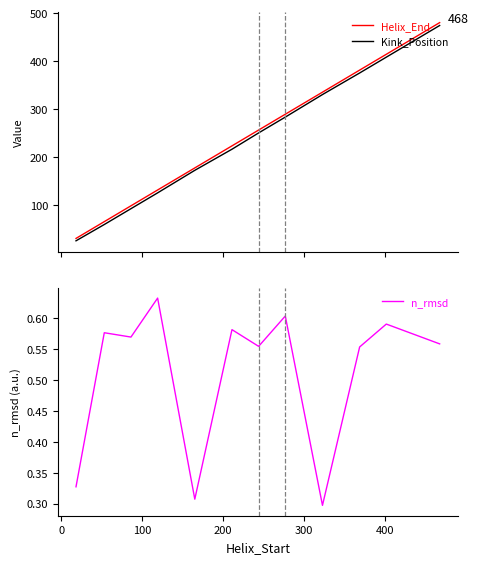

Count the number of categories in the chart.

12